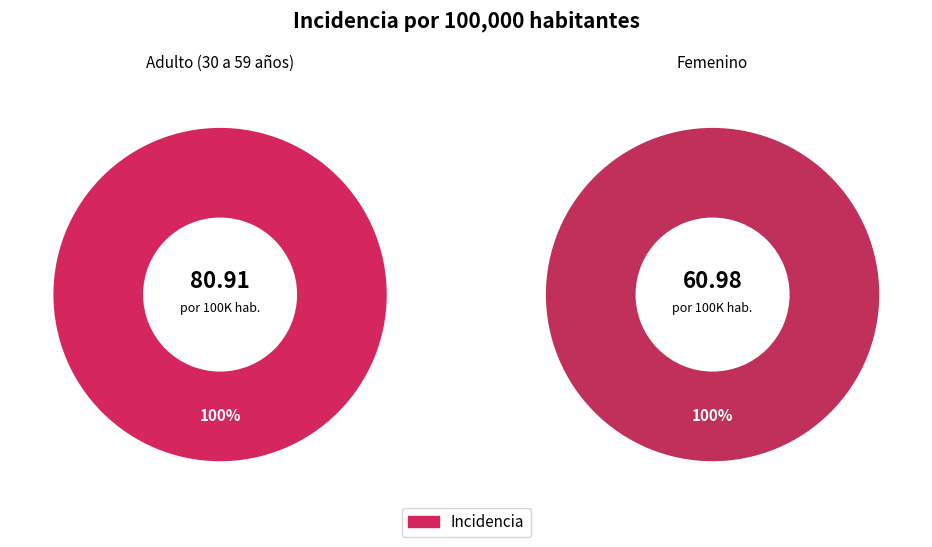

Count the number of slices in the pie.

2